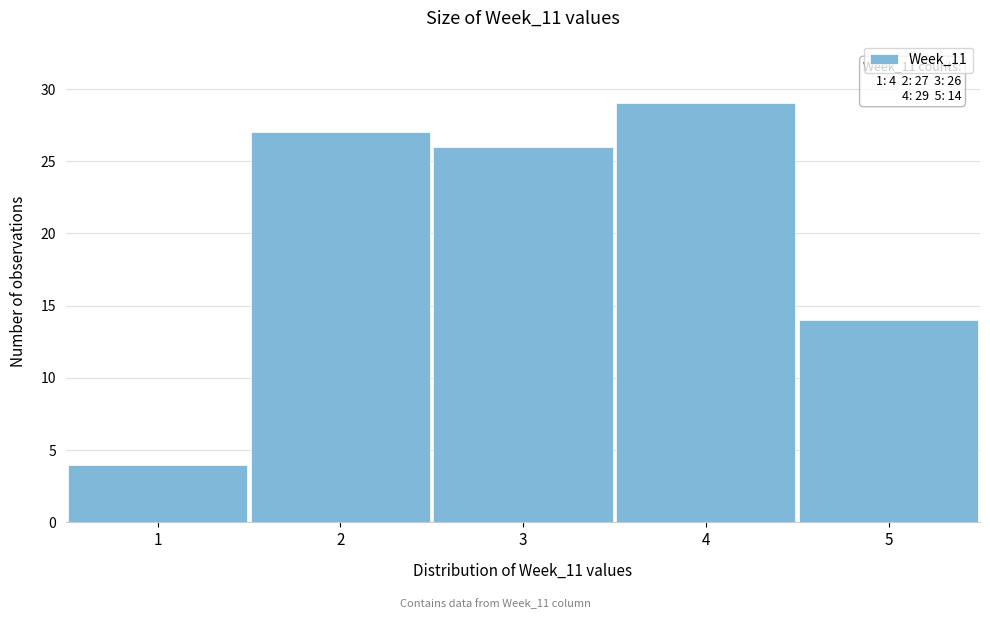

Over which range of the x-axis is the bar tallest?

3.5 to 4.5